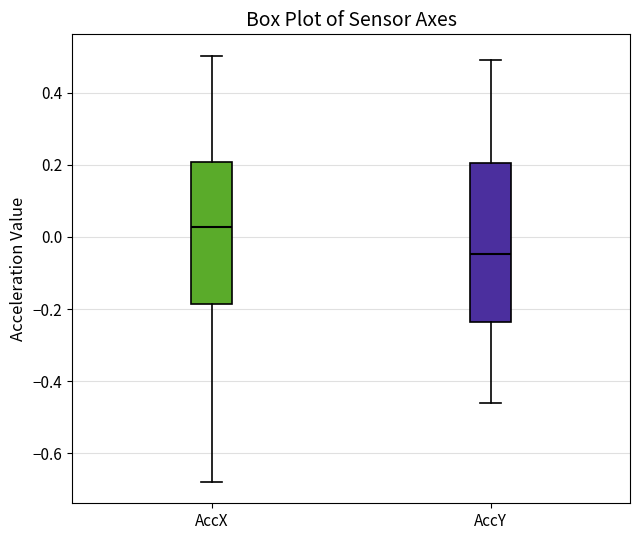

Reading left to right, read every box against the y-axis: the position of its median line, the range the box covers, and the ends of its whiskers. The values are not printed on the chart, so give them approximately, as read against the axis.

AccX: median 0.02, box -0.18 to 0.20, whiskers -0.68 to 0.50
AccY: median -0.04, box -0.24 to 0.20, whiskers -0.46 to 0.50